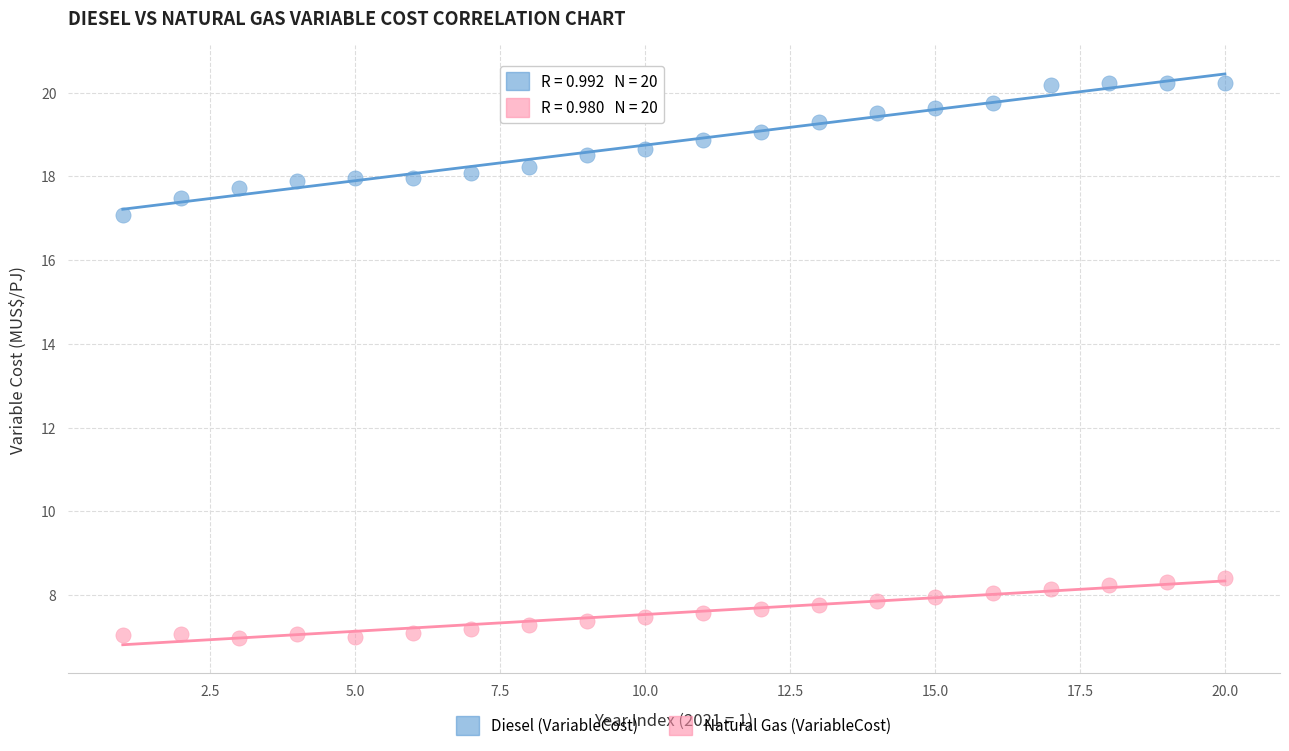

Which series has the largest Y range (max minus min)?

Diesel (VariableCost)